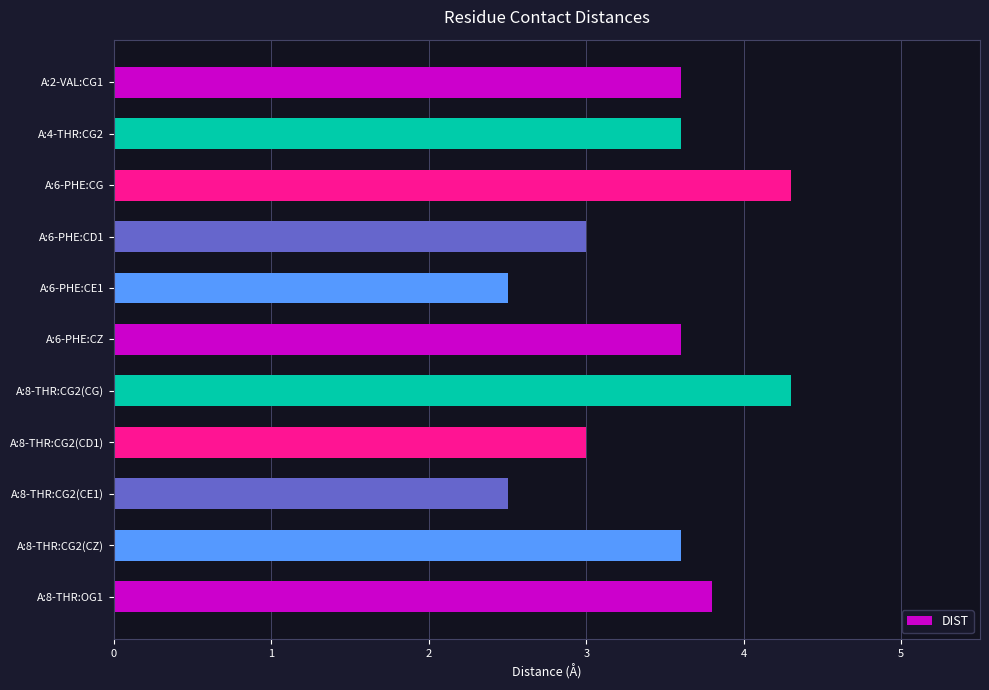

The chart shows a value of 4.3 at A:6-PHE:CG. True or false?

True